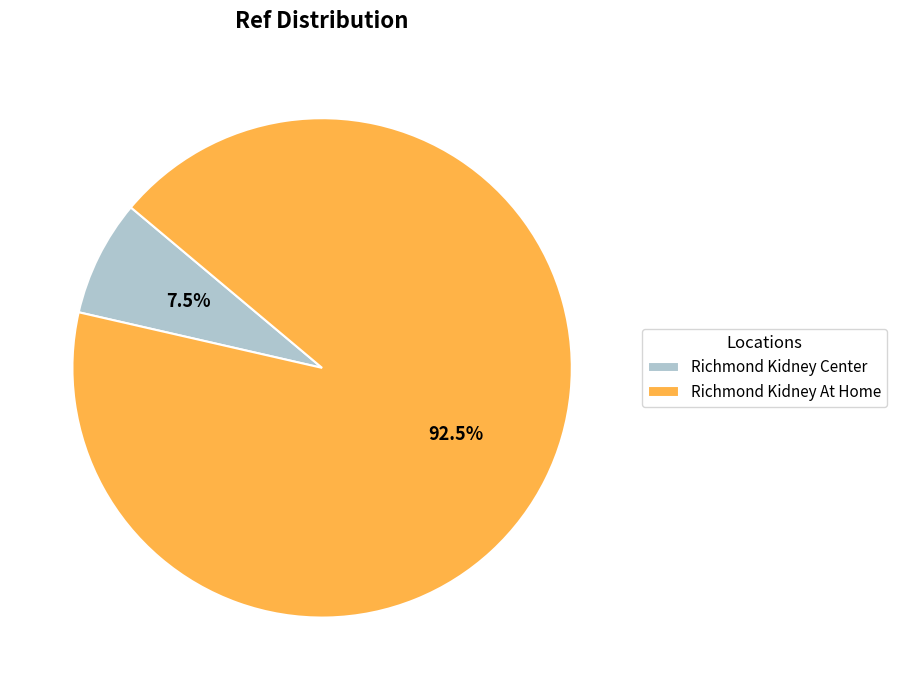

How many segments does this pie chart have?

2